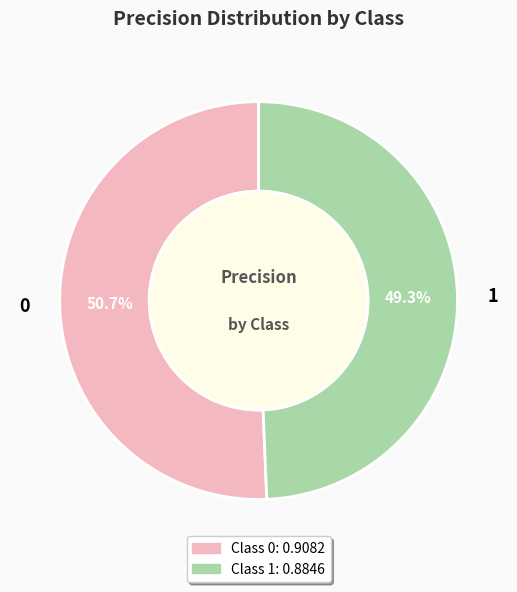

To the nearest percent, what is the average slice percentage?

50%